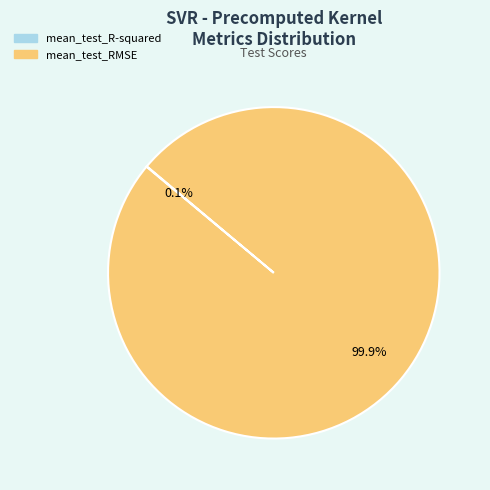

Is there a majority slice in this chart?

Yes